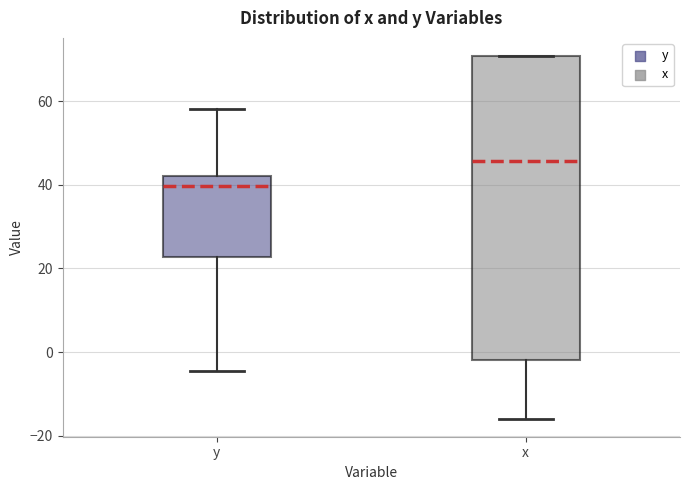

Which box's median line is the highest?

x